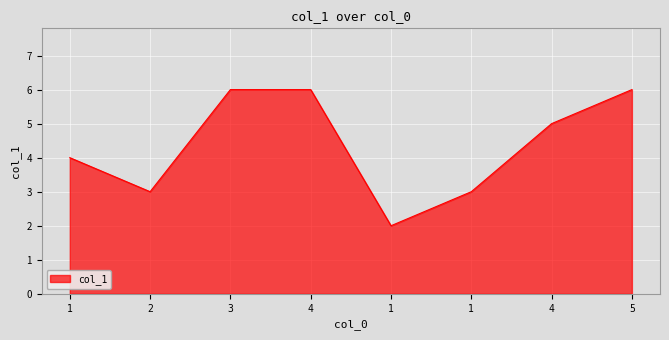

How many values are between 3 and 6?

7